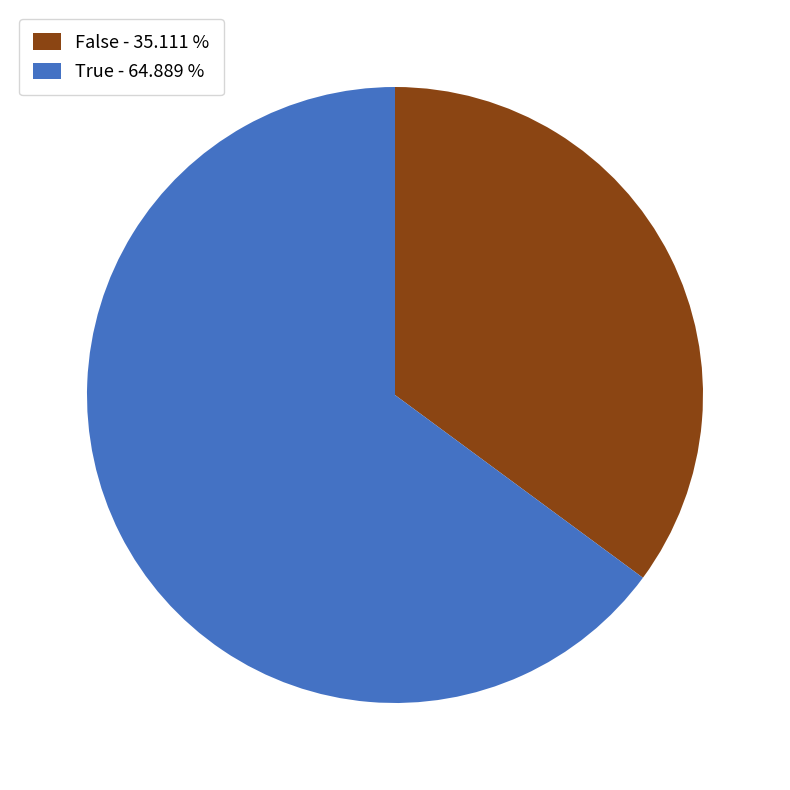

Do False - 35.111 % and True - 64.889 % together represent more than half of the pie?

Yes